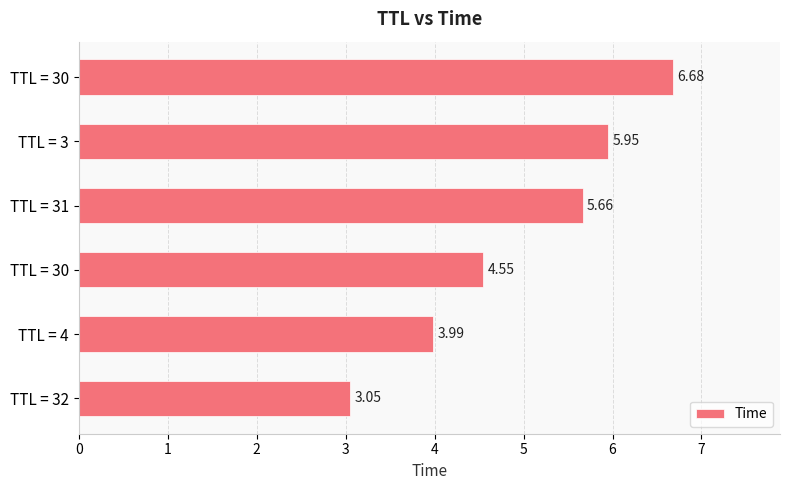

Count the number of categories in the chart.

6